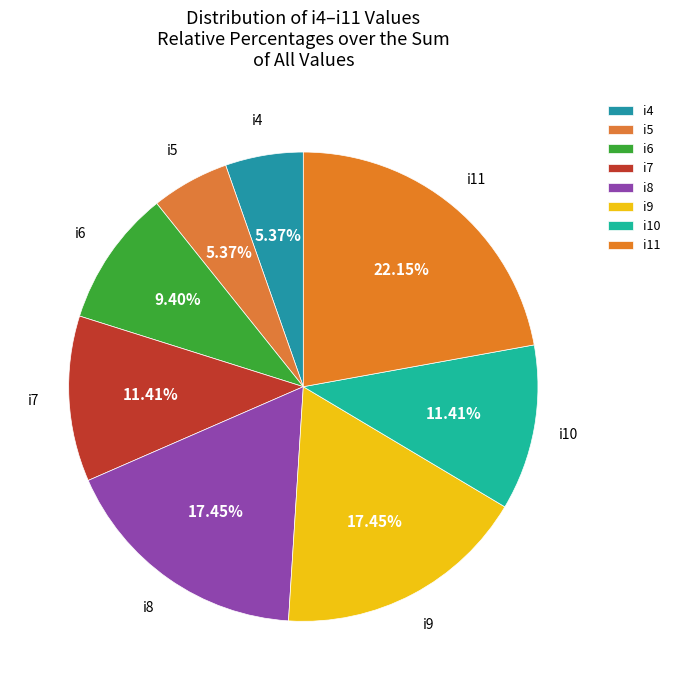

Is it true that i8 is 17% of the pie?

True